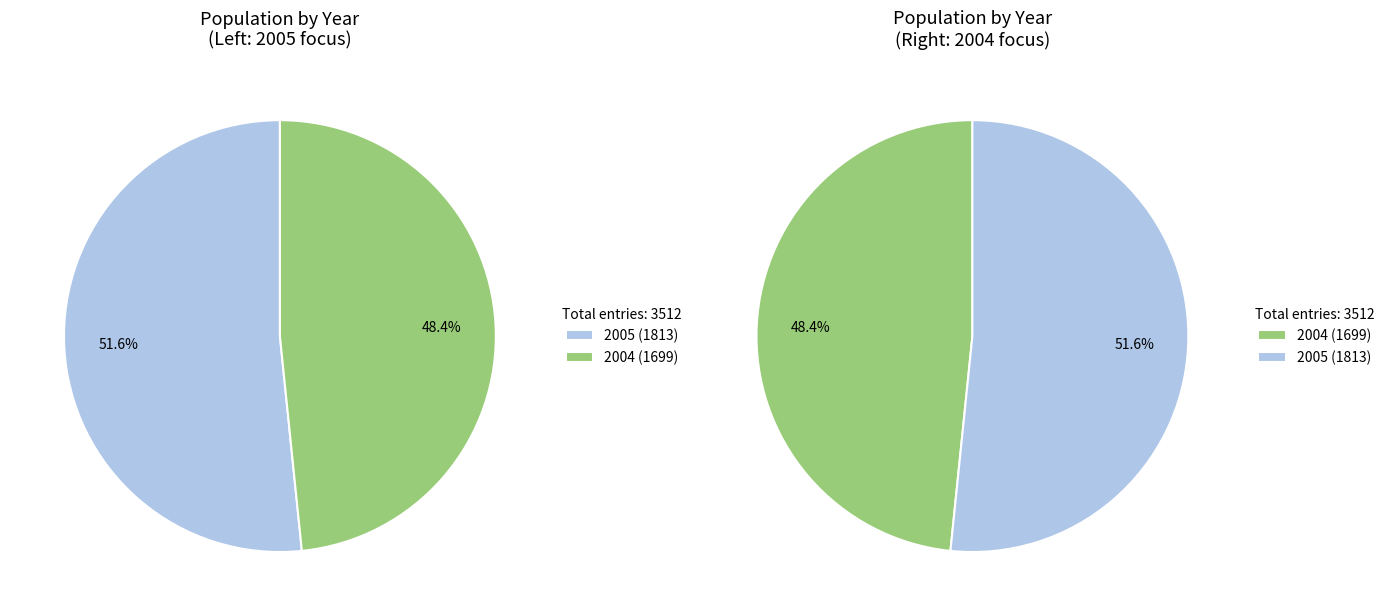

To the nearest percent, what is the difference between the 2004 and 2005 slice percentages?

3%